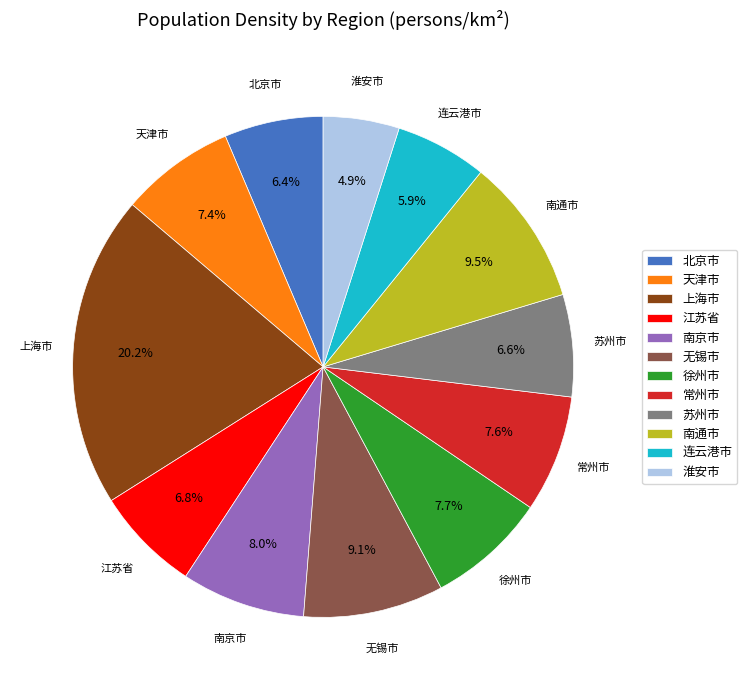

How much of the chart is everything except 江苏省?

93.2%